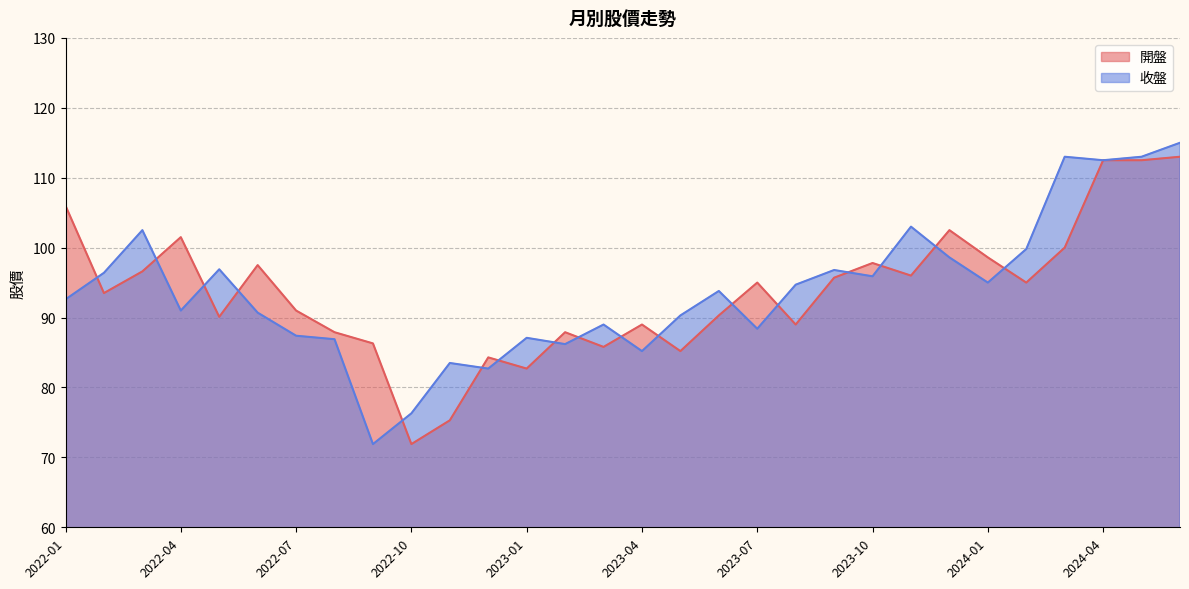

Reading left to right, extract all data points from this chart.

開盤: 2024-06=113.0	2024-05=112.5	2024-04=112.5	2024-03=100.0	2024-02=95.0	2024-01=98.6	2023-12=102.5	2023-11=96.0	2023-10=97.8	2023-09=95.7	2023-08=89.0	2023-07=95.0	2023-06=90.3	2023-05=85.2	2023-04=89.0	2023-03=85.8	2023-02=87.9	2023-01=82.7	2022-12=84.3	2022-11=75.3	2022-10=71.9	2022-09=86.3	2022-08=87.9	2022-07=91.0	2022-06=97.5	2022-05=90.1	2022-04=101.5	2022-03=96.6	2022-02=93.5	2022-01=106.0
收盤: 2024-06=115.0	2024-05=113.0	2024-04=112.5	2024-03=113.0	2024-02=99.8	2024-01=95.0	2023-12=98.6	2023-11=103.0	2023-10=95.9	2023-09=96.8	2023-08=94.7	2023-07=88.4	2023-06=93.8	2023-05=90.3	2023-04=85.2	2023-03=89.0	2023-02=86.2	2023-01=87.1	2022-12=82.7	2022-11=83.5	2022-10=76.3	2022-09=71.9	2022-08=86.9	2022-07=87.4	2022-06=90.7	2022-05=96.9	2022-04=91.0	2022-03=102.5	2022-02=96.4	2022-01=92.6